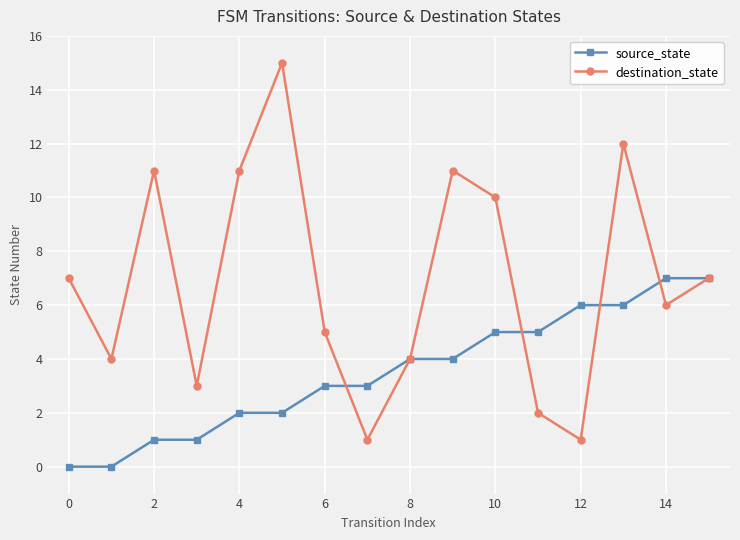

Rank the series by their maximum value, from lowest to highest.

source_state, destination_state